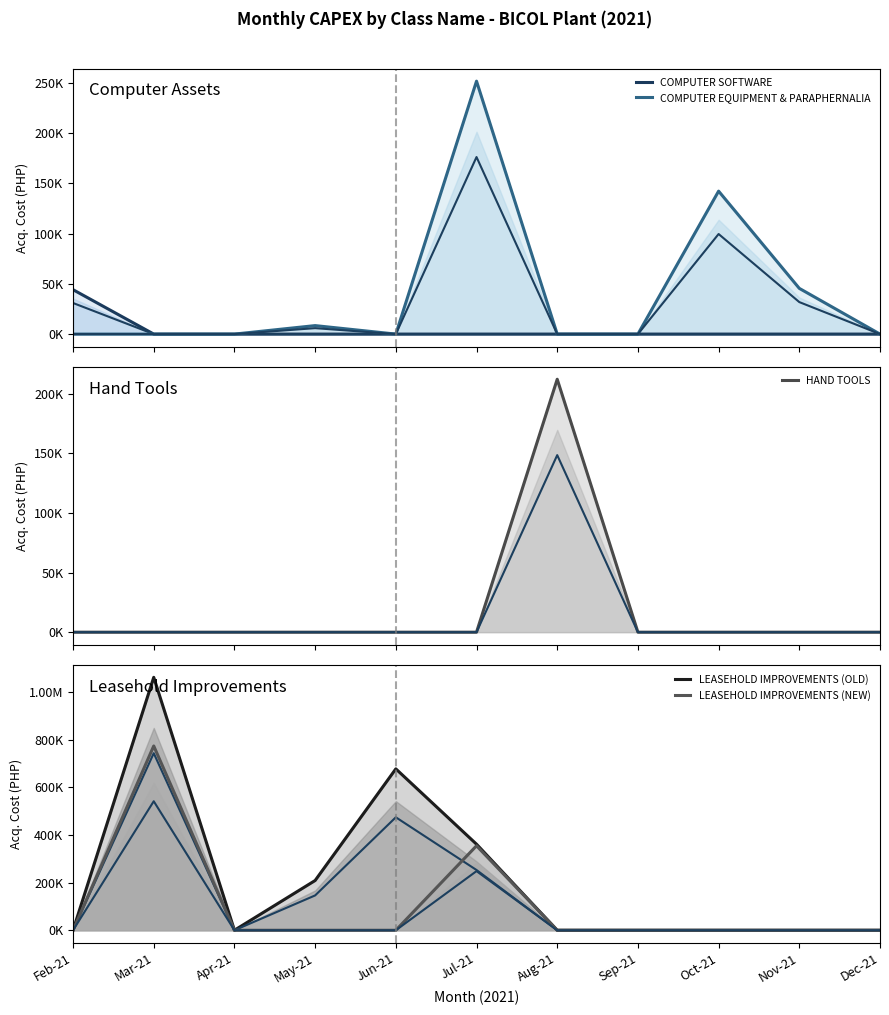

Which series has the widest spread of values?

LEASEHOLD IMPROVEMENTS (OLD)